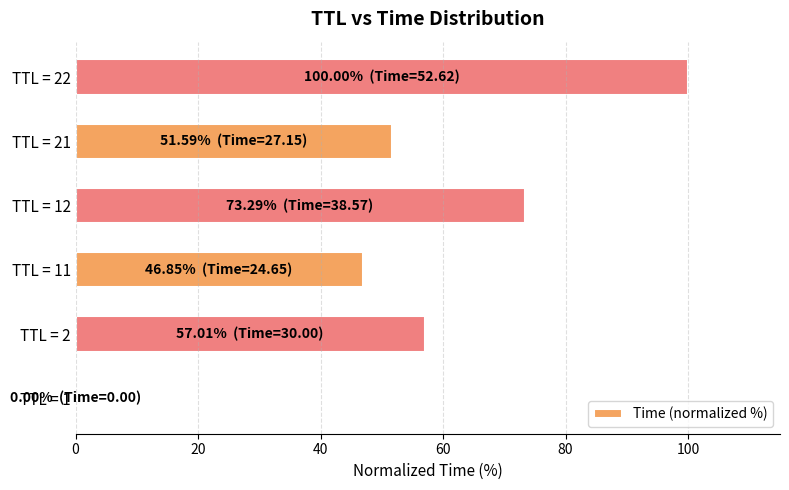

Is it true that the value at TTL = 2 is 38.8?

False